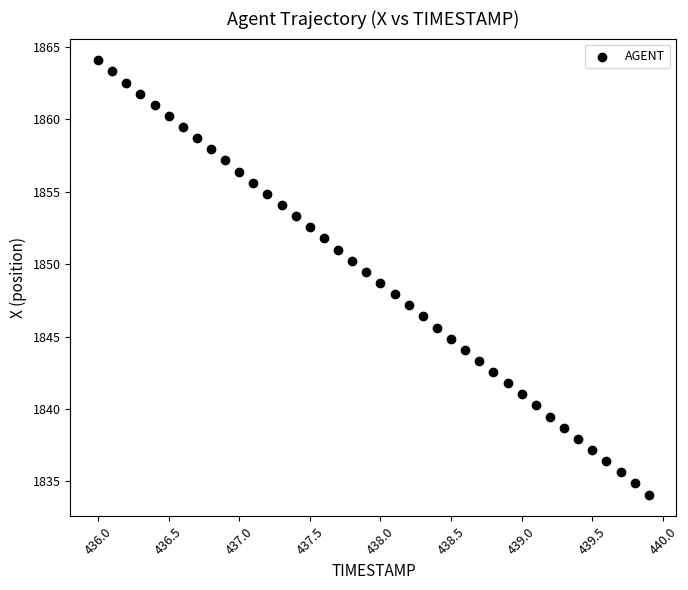

What is the range of X values (max minus min)?

3.9